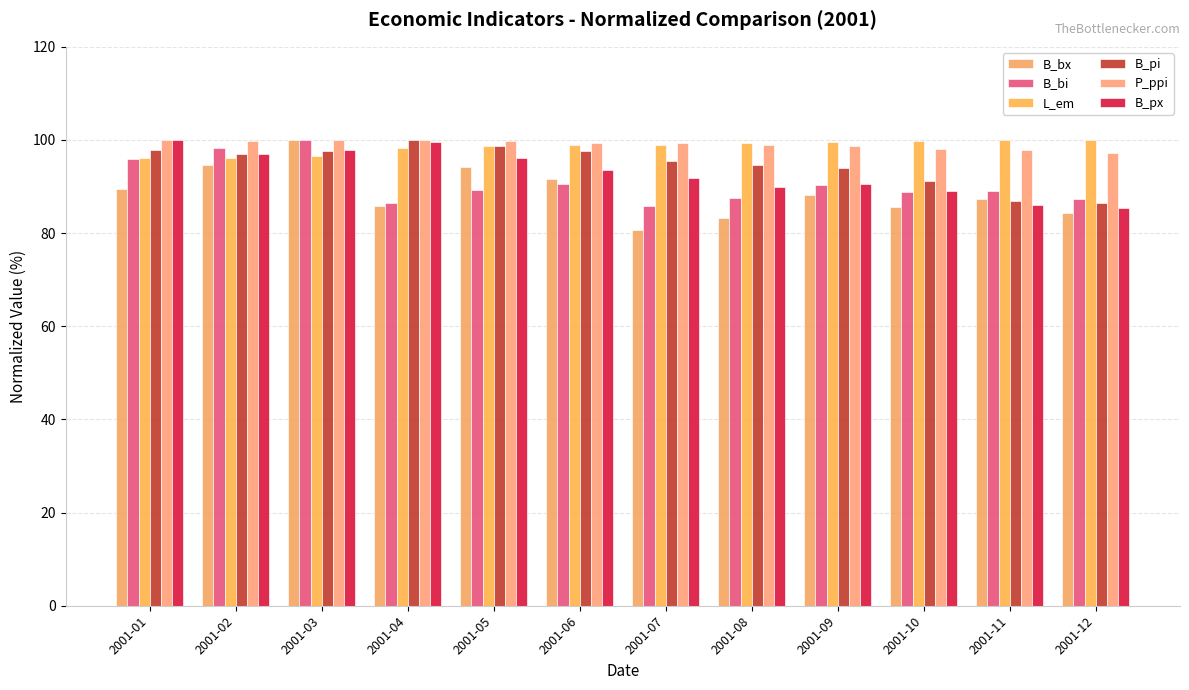

Is the value of P_ppi at 2001-01 greater than the value of B_px at 2001-06?

Yes